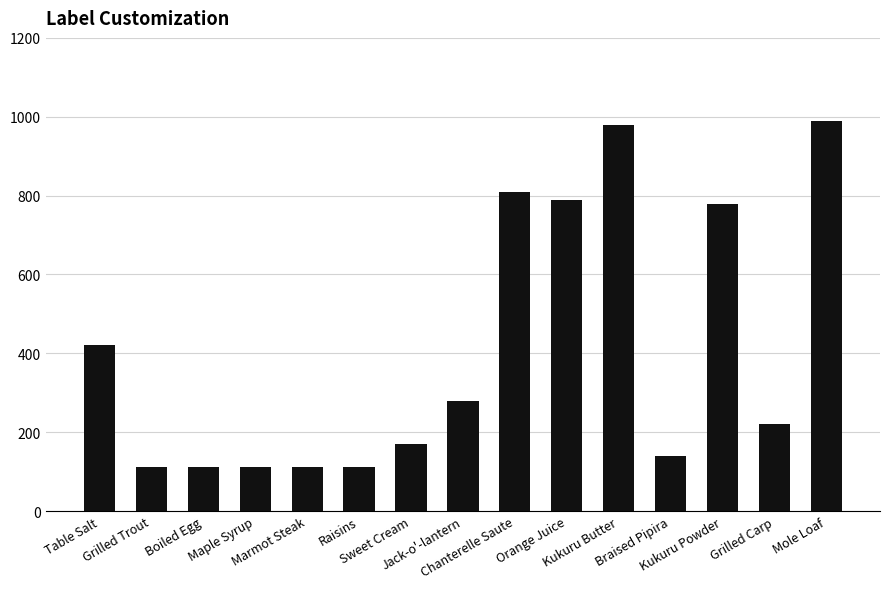

What is the value of the 8th bar from the left?

280